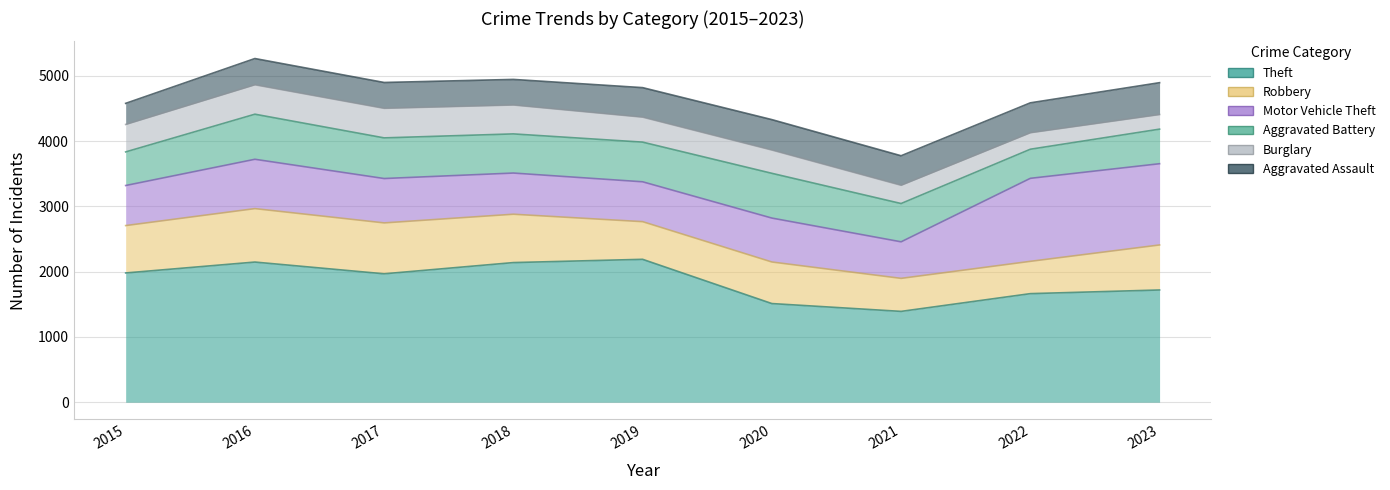

What is the sum of all Robbery values?

5971